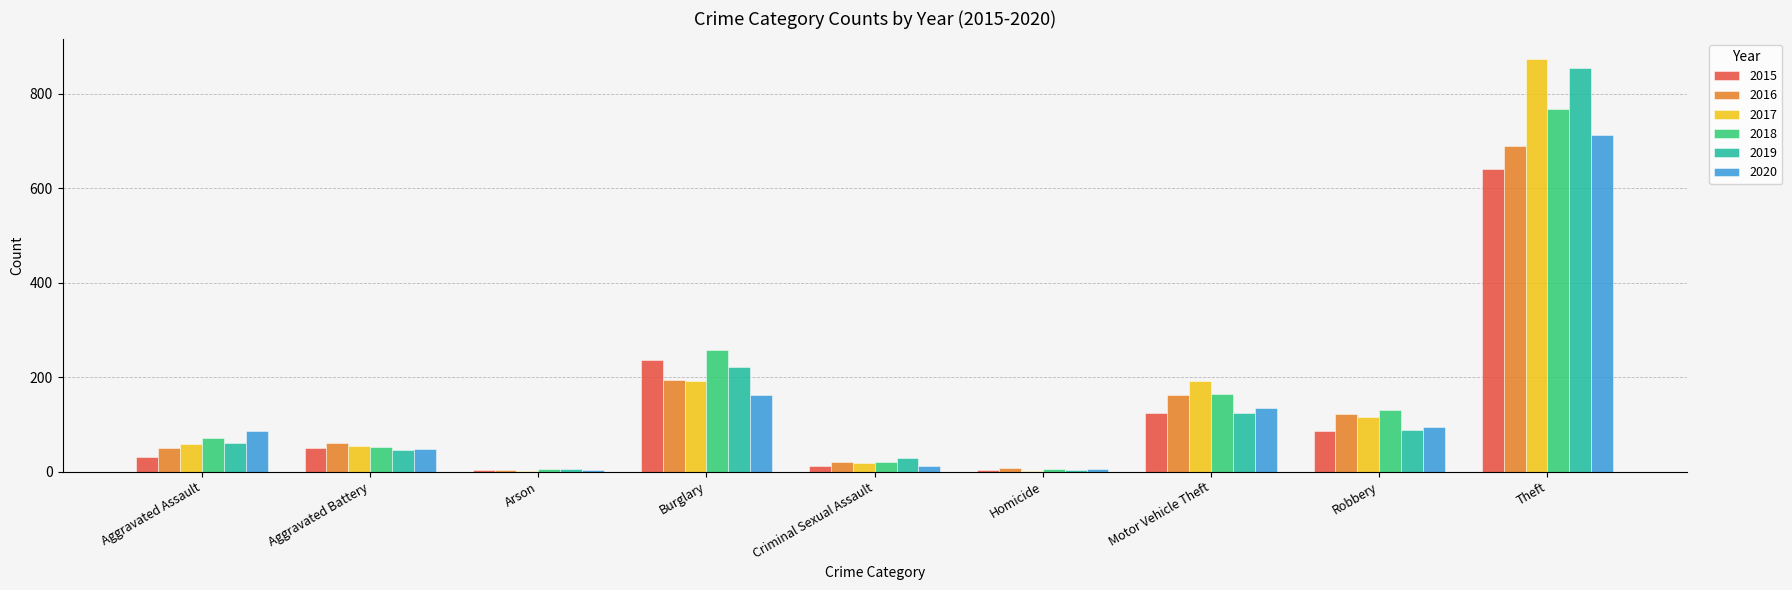

What is the total value across all series at Aggravated Assault?

360